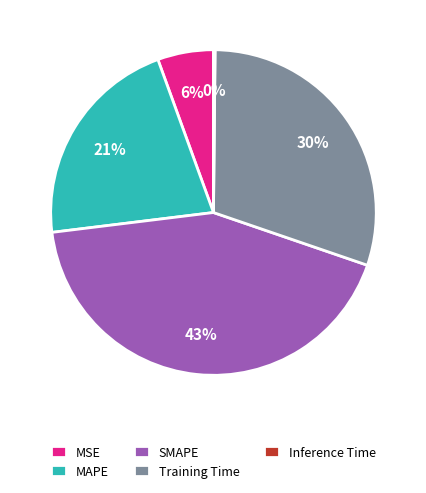

To the nearest percent, what is the combined percentage of SMAPE and MAPE?

64%